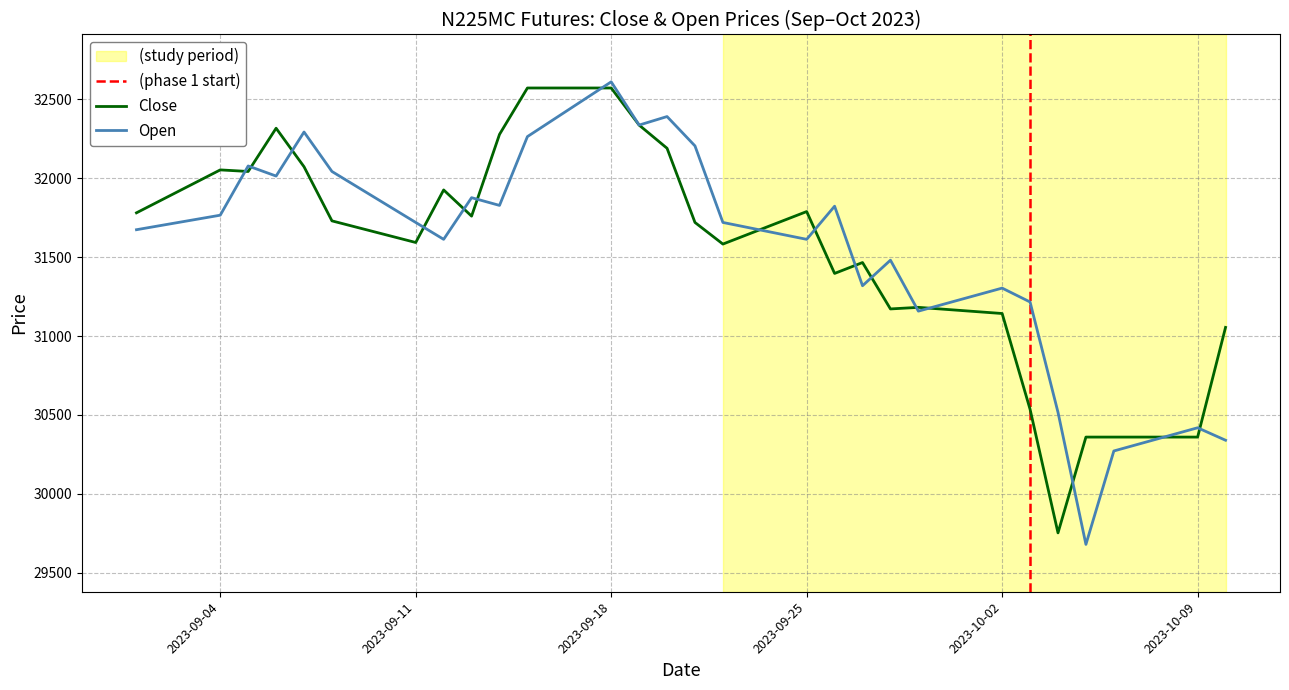

At which label does Open reach its peak?

2023-09-18